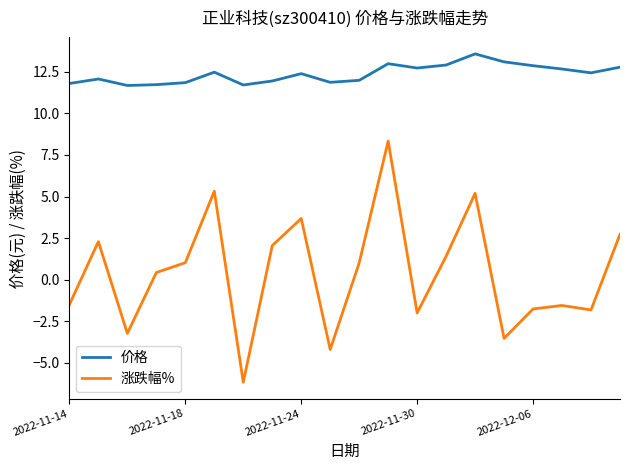

True or false: 涨跌幅% and 价格 intersect in this chart.

False